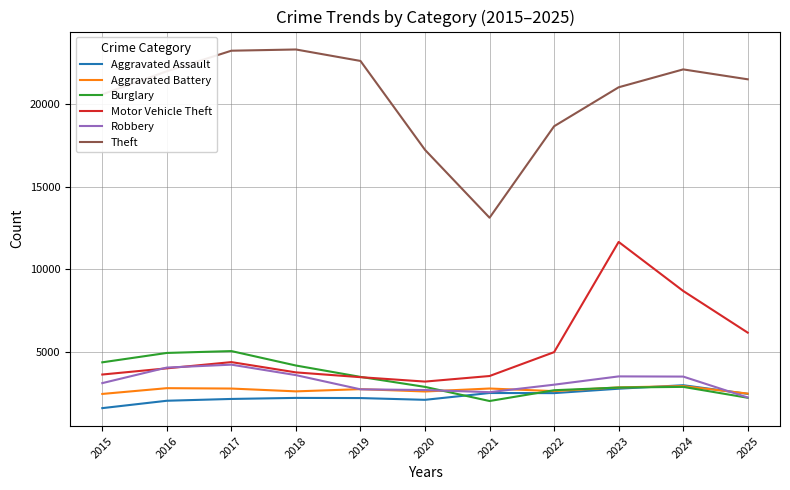

What is the difference between the highest and lowest values at 2025?

19209